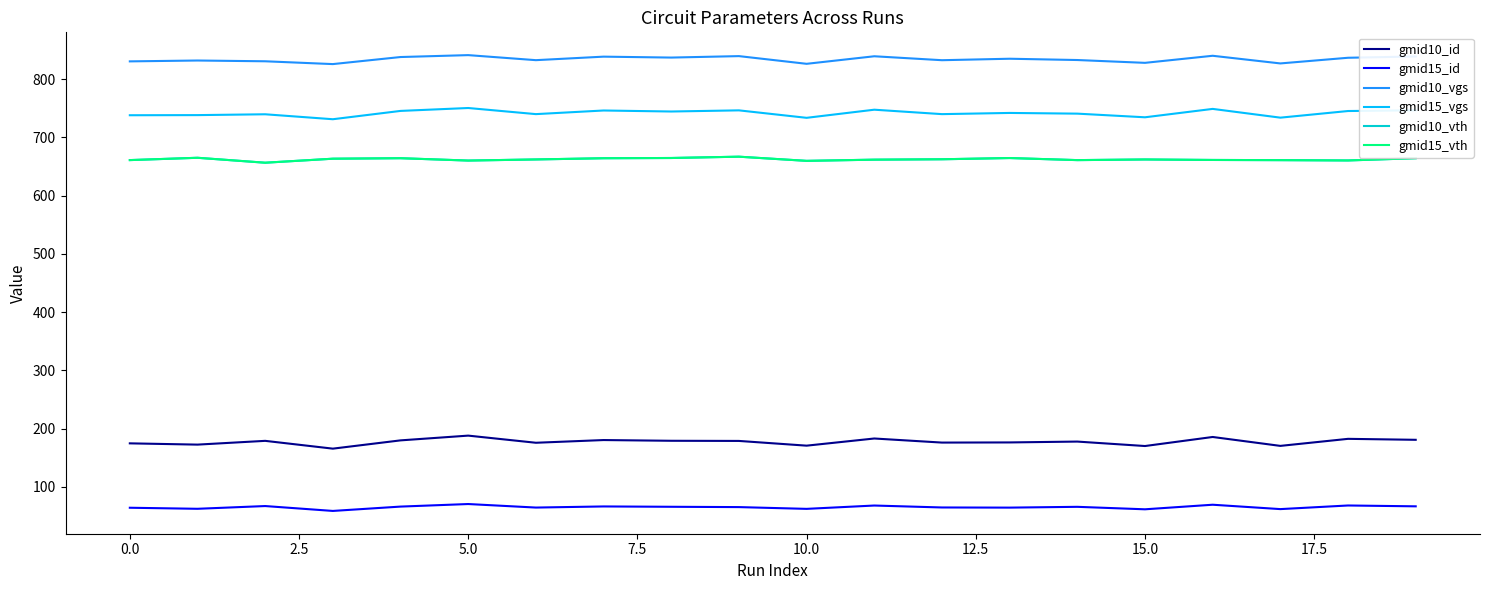

What is the difference between the maximum and minimum values in the gmid10_id series?

22.4